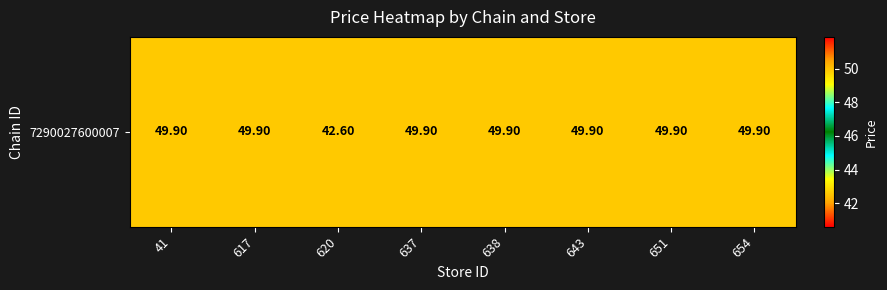

What is the approximate value at 41?

49.9